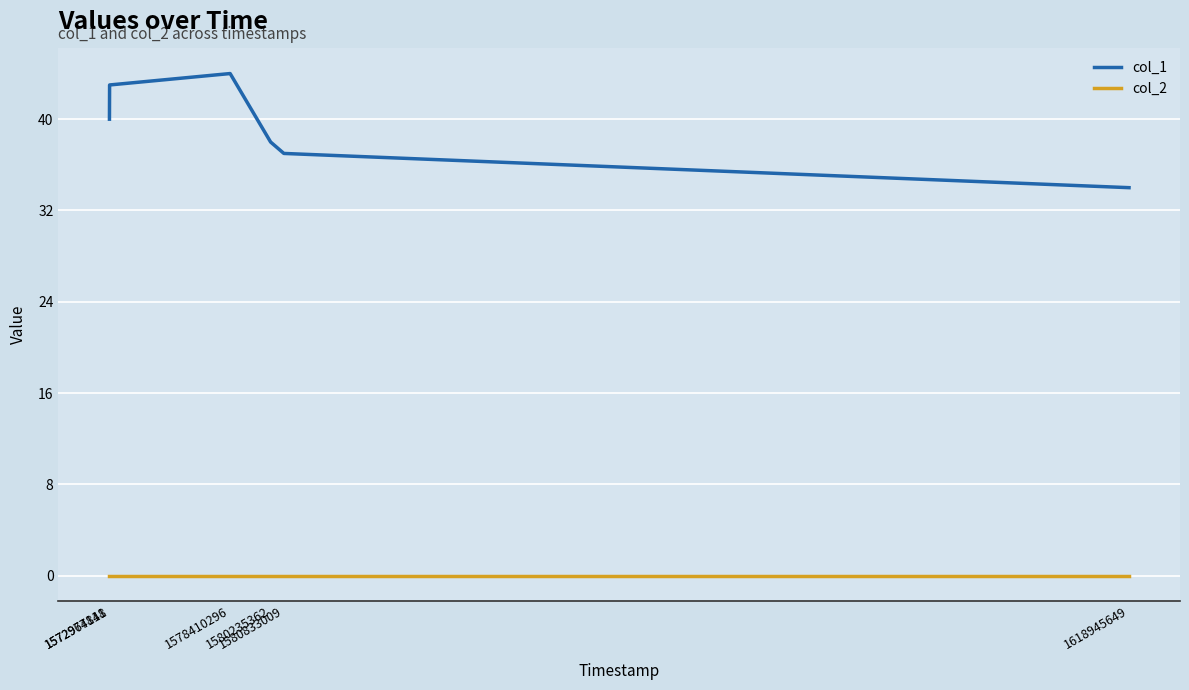

The value of col_1 at 1580833009 is 11. True or false?

False